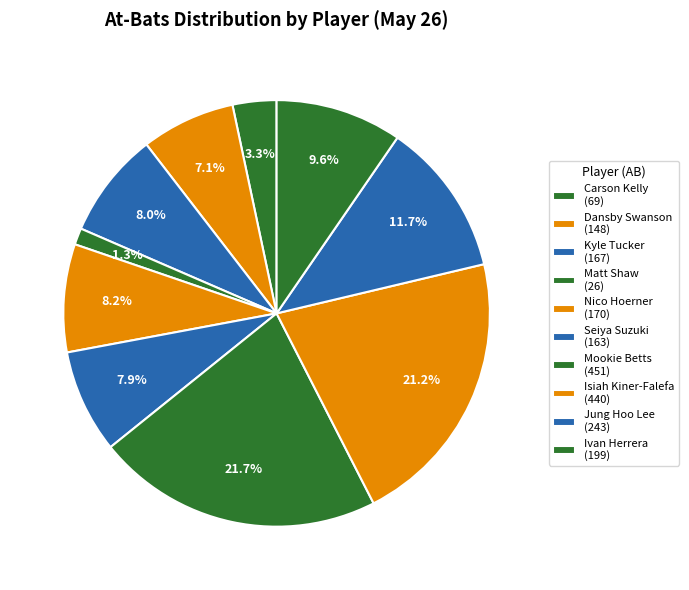

Count the number of slices in the pie.

10